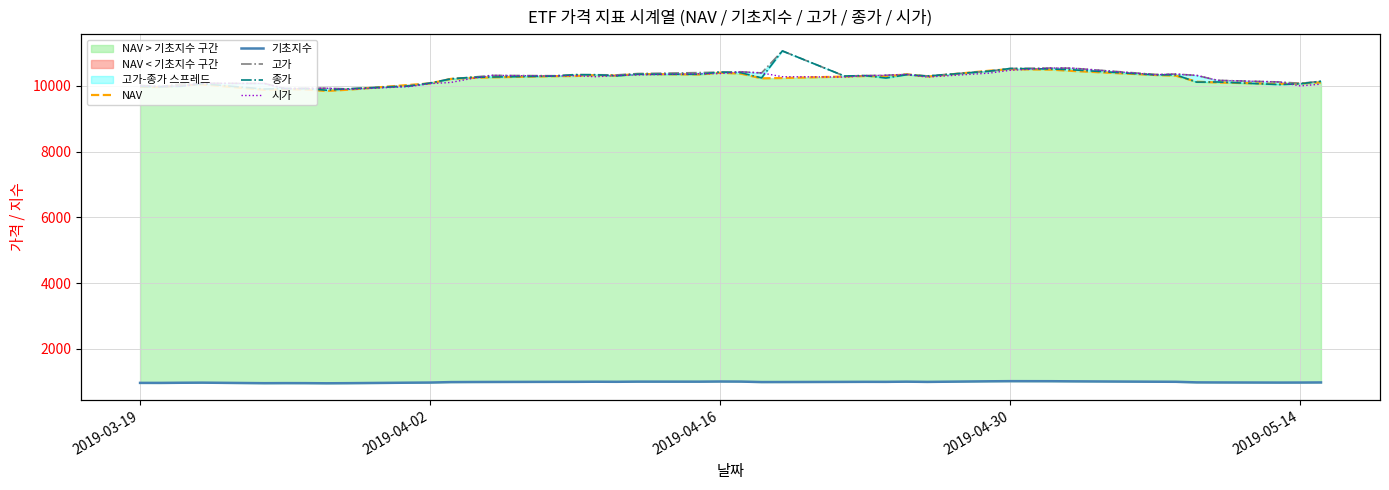

Rank the series by their maximum value, from lowest to highest.

기초지수, NAV, 시가, 고가, 종가